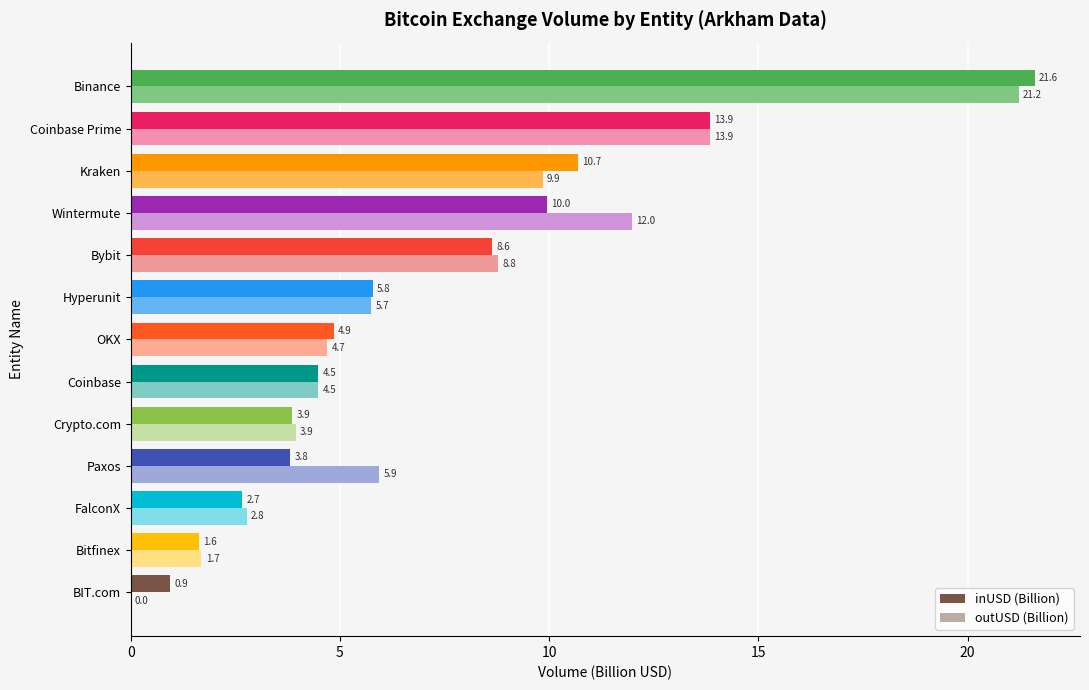

What is the greatest value displayed?

21.6